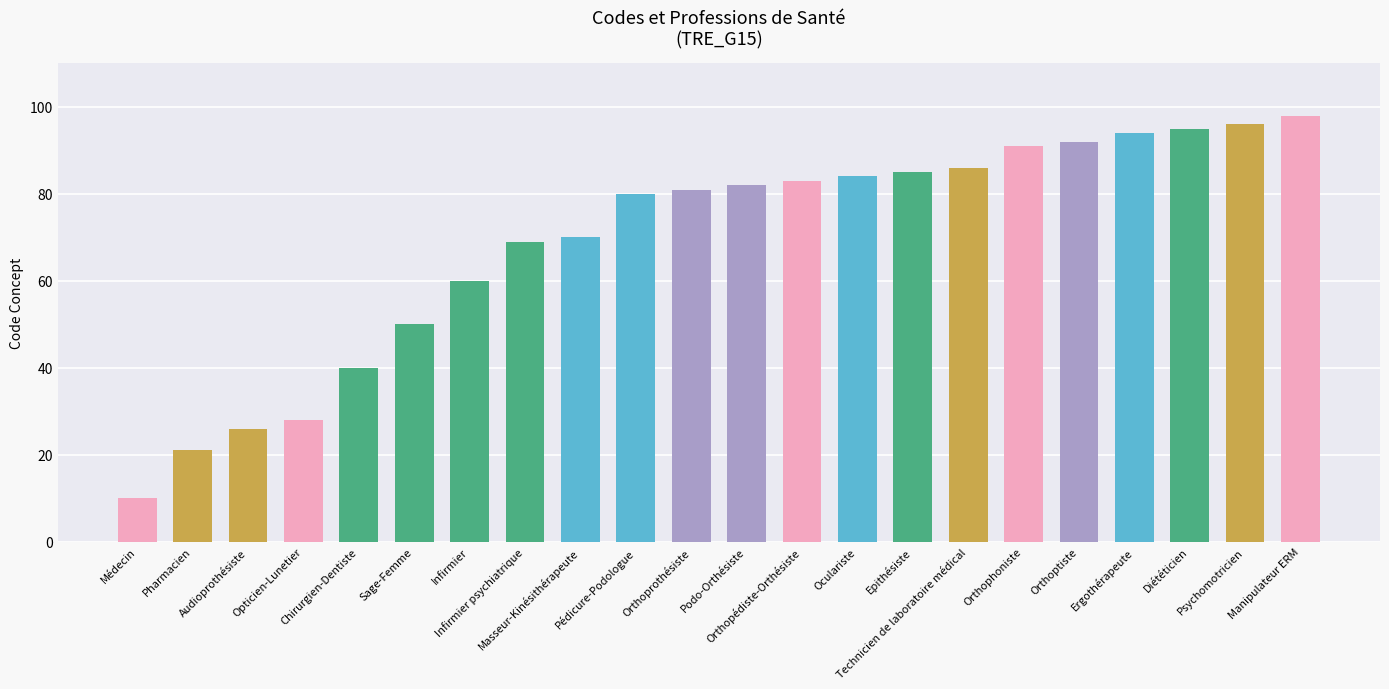

Reading right to left, extract all data points from this chart.

Manipulateur ERM=98	Psychomotricien=96	Diététicien=95	Ergothérapeute=94	Orthoptiste=92	Orthophoniste=91	Technicien de laboratoire médical=86	Epithésiste=85	Oculariste=84	Orthopédiste-Orthésiste=83	Podo-Orthésiste=82	Orthoprothésiste=81	Pédicure-Podologue=80	Masseur-Kinésithérapeute=70	Infirmier psychiatrique=69	Infirmier=60	Sage-Femme=50	Chirurgien-Dentiste=40	Opticien-Lunetier=28	Audioprothésiste=26	Pharmacien=21	Médecin=10